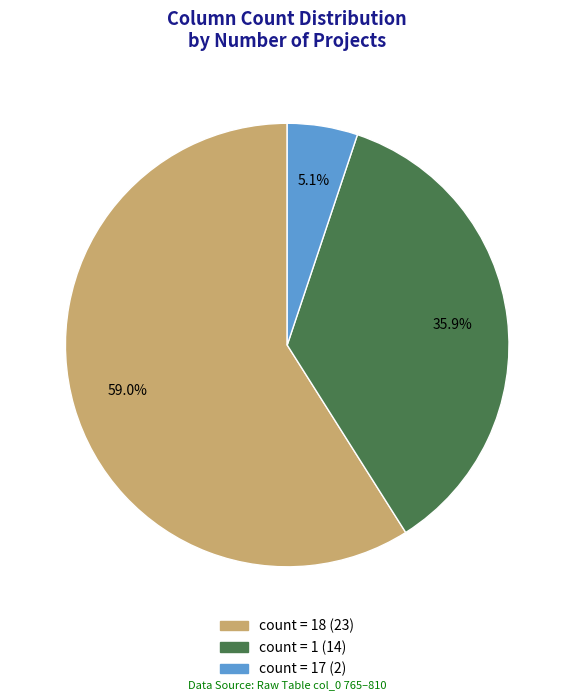

Does any single category account for the majority?

Yes